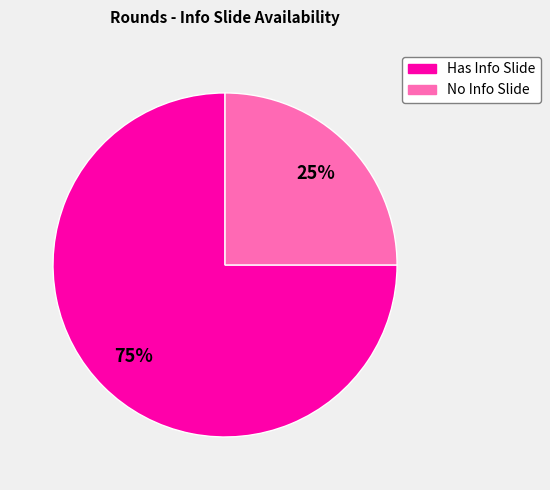

To the nearest percent, what is the average slice percentage?

50%